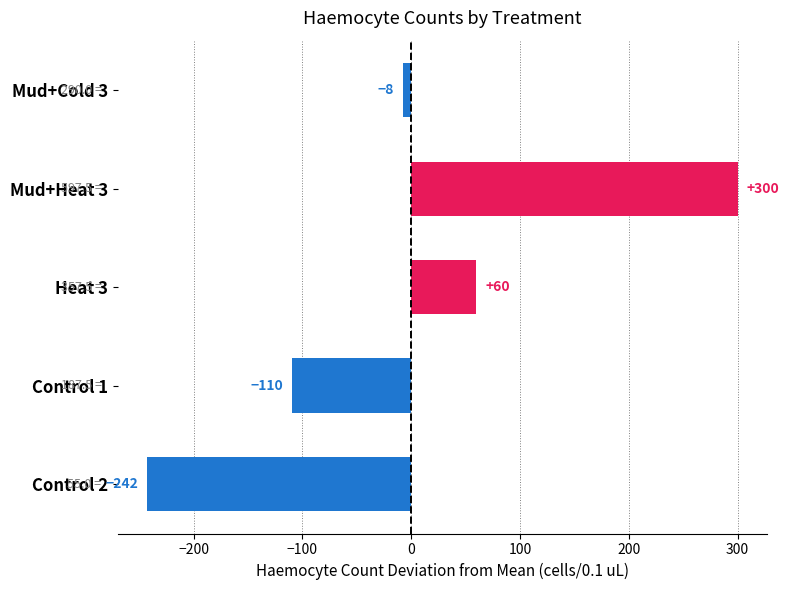

Count the number of categories in the chart.

5